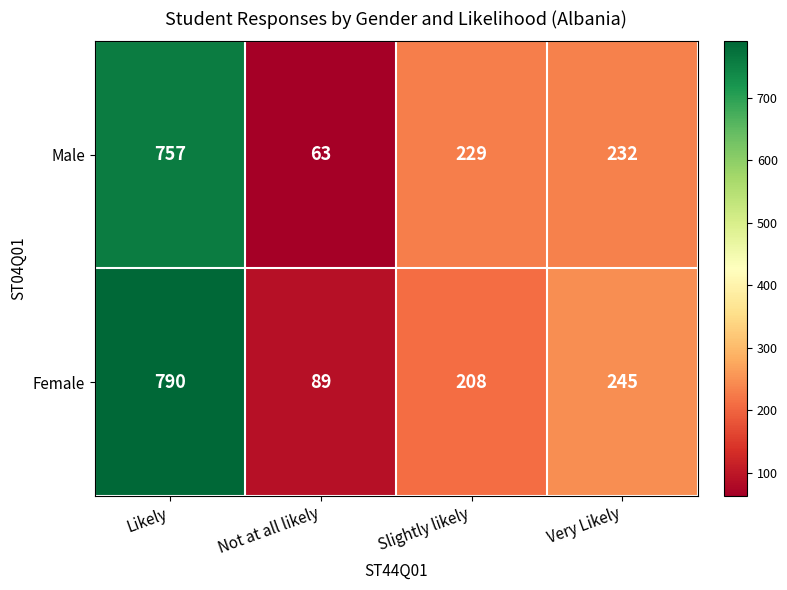

Which series changed the most between Likely and Not at all likely?

Female